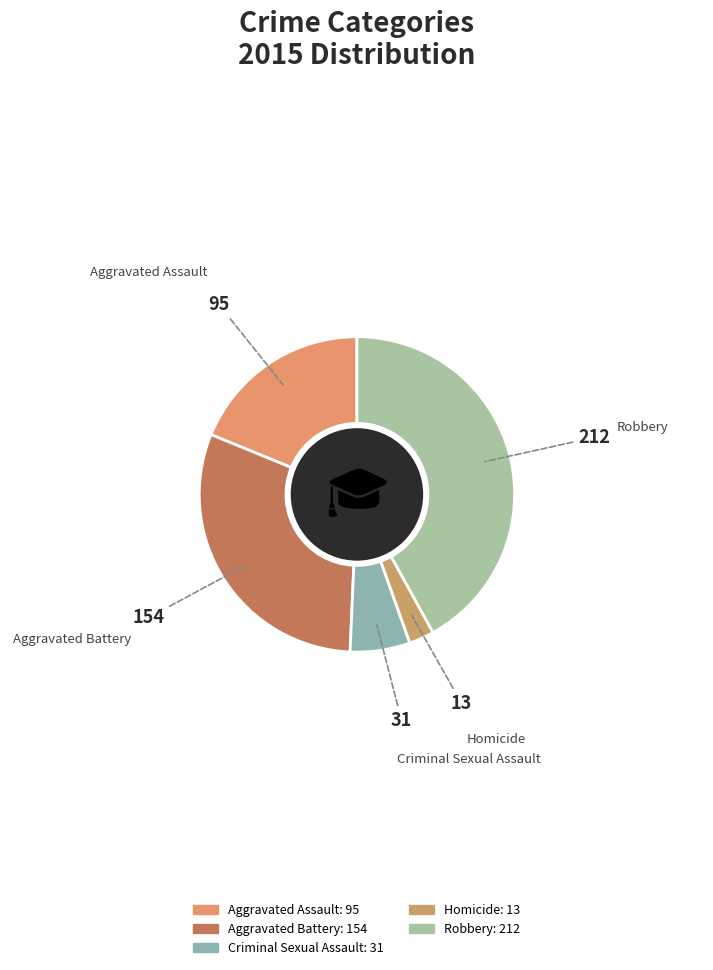

Is it true that Aggravated Battery is 30% of the pie?

True